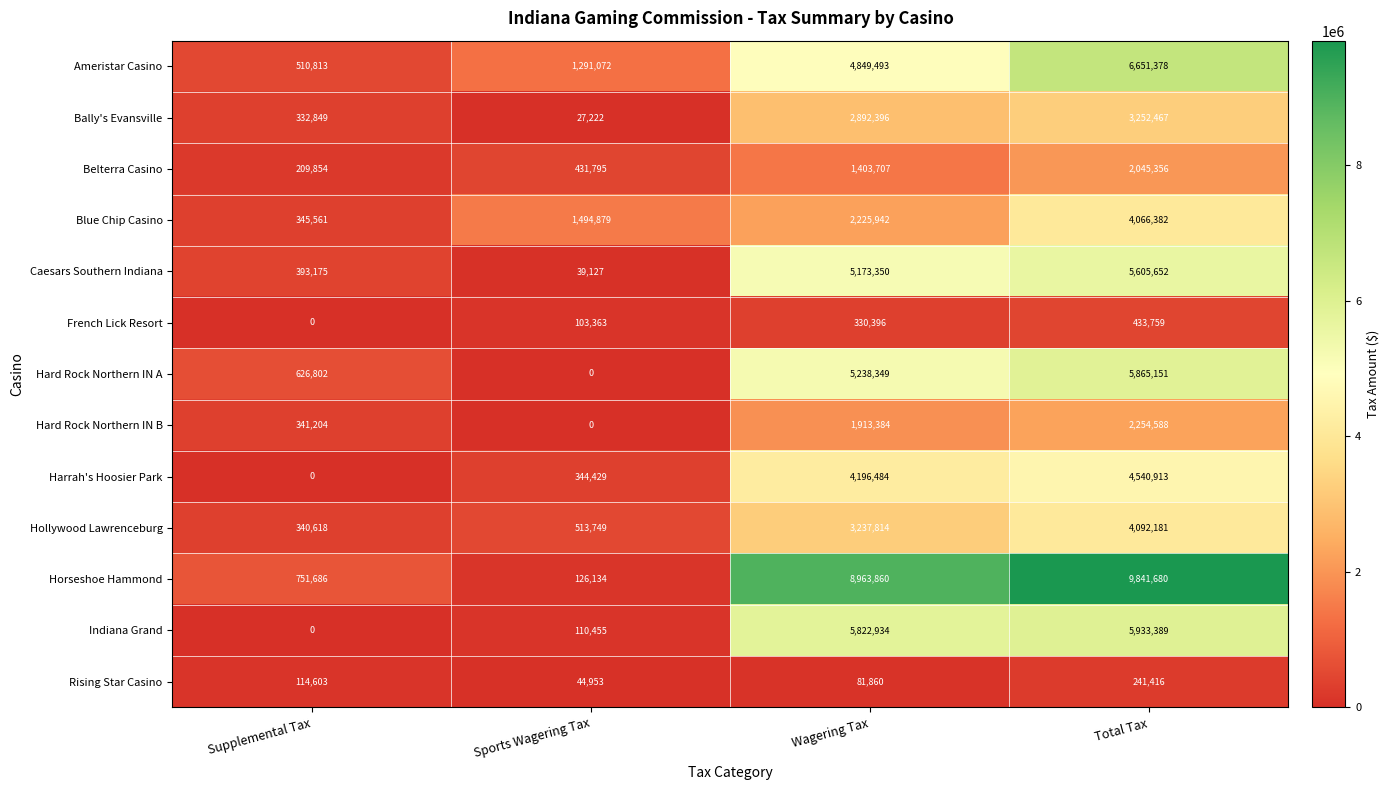

What is the maximum value shown in the chart?

9841680